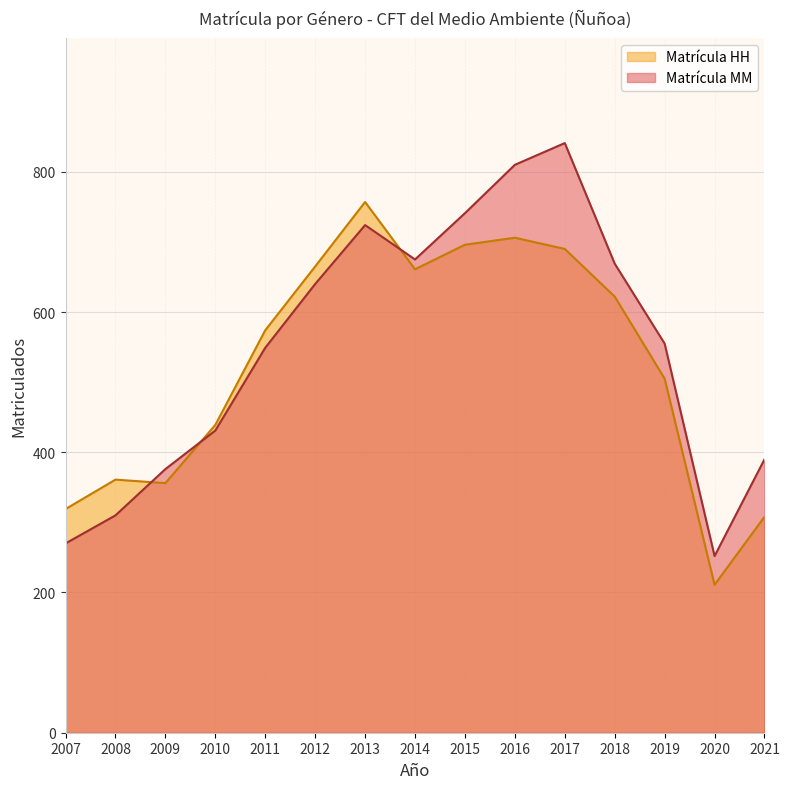

Is it true that Matrícula MM equals 376 at 2009?

True